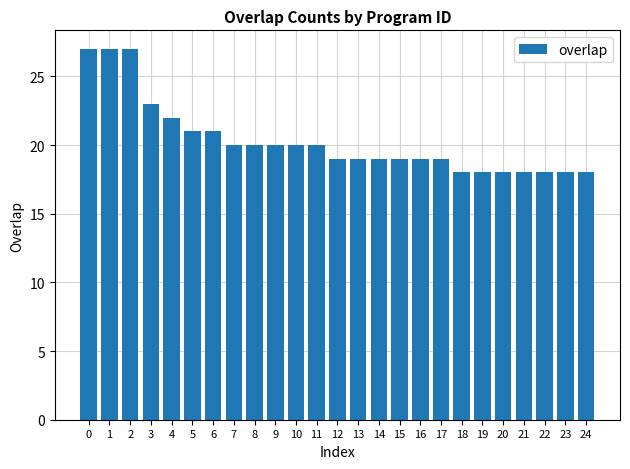

The chart shows a value of 22 at 4. True or false?

True